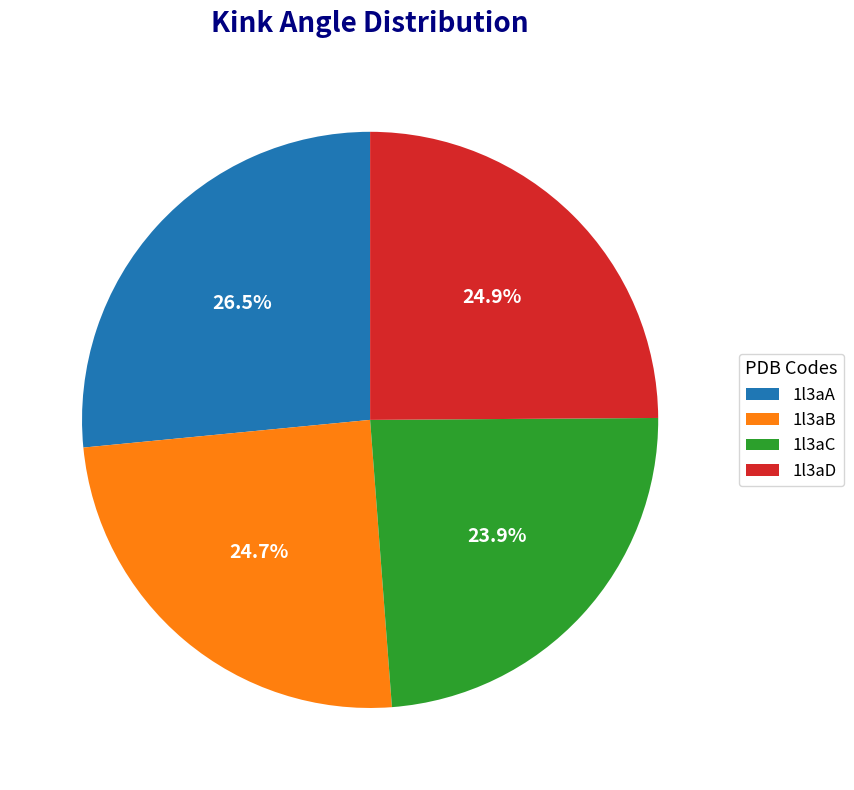

What is the smallest slice in the pie chart?

1l3aC